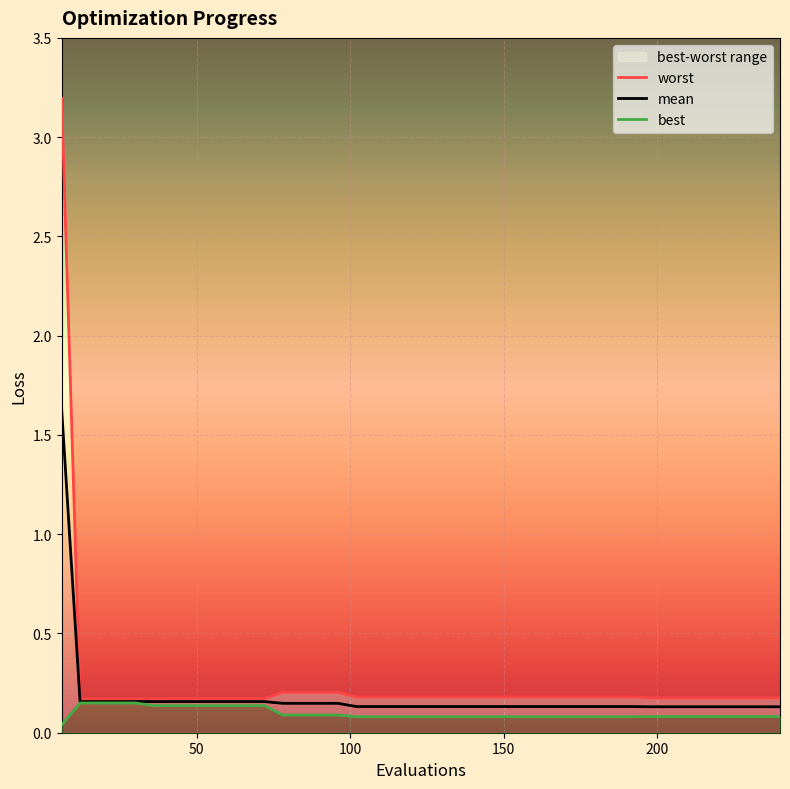

What is the spread (max minus min) of values at 192?

0.1